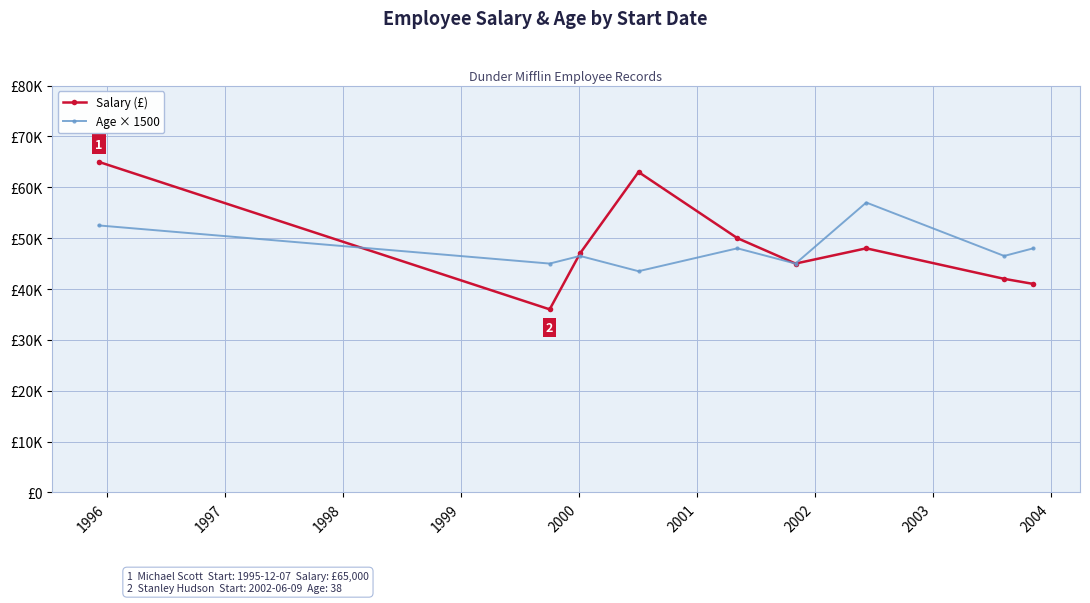

Is this an area chart (filled region under the line)?

No